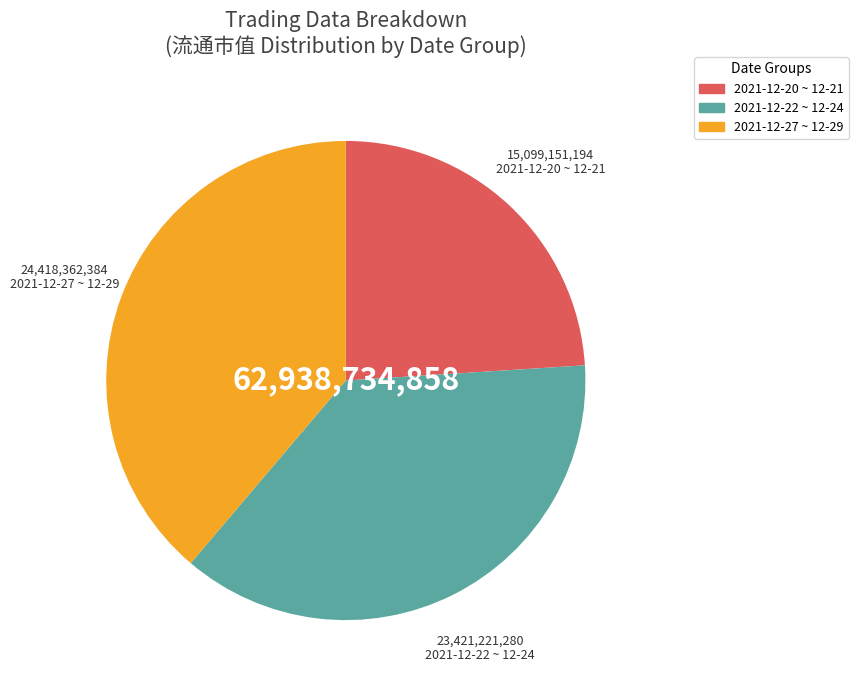

True or false: 2021-12-27 ~ 12-29 accounts for 45% of the total.

False